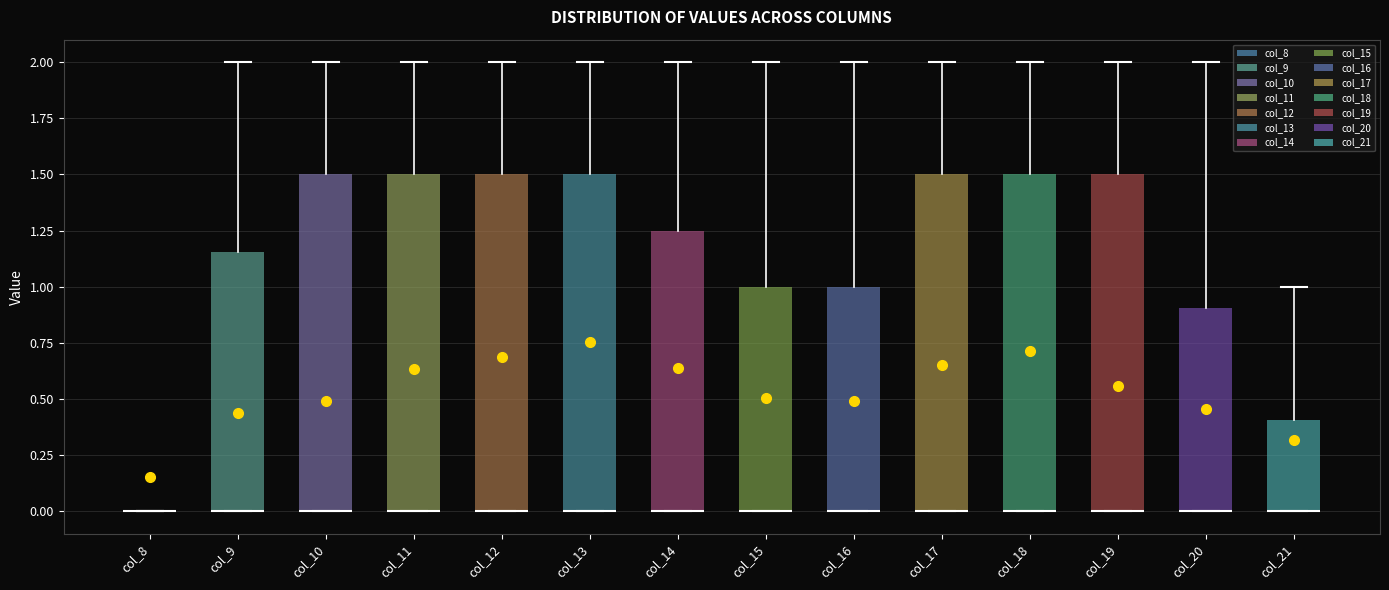

Reading left to right, read every box against the y-axis: the position of its median line, the range the box covers, and the ends of its whiskers. The values are not printed on the chart, so give them approximately, as read against the axis.

col_8: box collapsed to a line at 0.00, whiskers 0.00 to 0.00
col_9: median 0.00 (drawn on the box's lower edge), box 0.00 to 1.15, whiskers 0.00 to 2.00
col_10: median 0.00 (drawn on the box's lower edge), box 0.00 to 1.50, whiskers 0.00 to 2.00
col_11: median 0.00 (drawn on the box's lower edge), box 0.00 to 1.50, whiskers 0.00 to 2.00
col_12: median 0.00 (drawn on the box's lower edge), box 0.00 to 1.50, whiskers 0.00 to 2.00
col_13: median 0.00 (drawn on the box's lower edge), box 0.00 to 1.50, whiskers 0.00 to 2.00
col_14: median 0.00 (drawn on the box's lower edge), box 0.00 to 1.25, whiskers 0.00 to 2.00
col_15: median 0.00 (drawn on the box's lower edge), box 0.00 to 1.00, whiskers 0.00 to 2.00
col_16: median 0.00 (drawn on the box's lower edge), box 0.00 to 1.00, whiskers 0.00 to 2.00
col_17: median 0.00 (drawn on the box's lower edge), box 0.00 to 1.50, whiskers 0.00 to 2.00
col_18: median 0.00 (drawn on the box's lower edge), box 0.00 to 1.50, whiskers 0.00 to 2.00
col_19: median 0.00 (drawn on the box's lower edge), box 0.00 to 1.50, whiskers 0.00 to 2.00
col_20: median 0.00 (drawn on the box's lower edge), box 0.00 to 0.90, whiskers 0.00 to 2.00
col_21: median 0.00 (drawn on the box's lower edge), box 0.00 to 0.40, whiskers 0.00 to 1.00